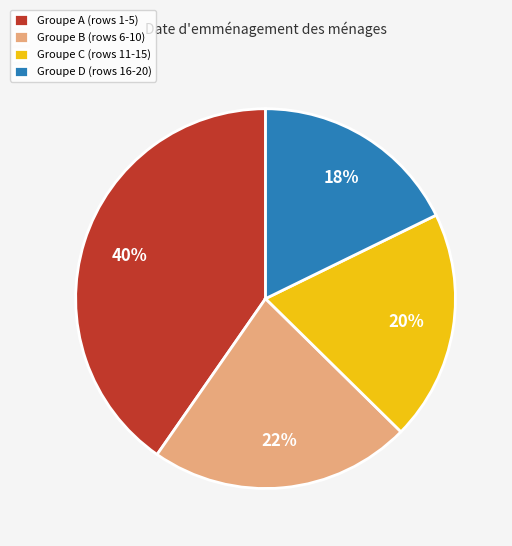

What percentage is the Groupe A (rows 1-5) slice, to the nearest percent?

40%